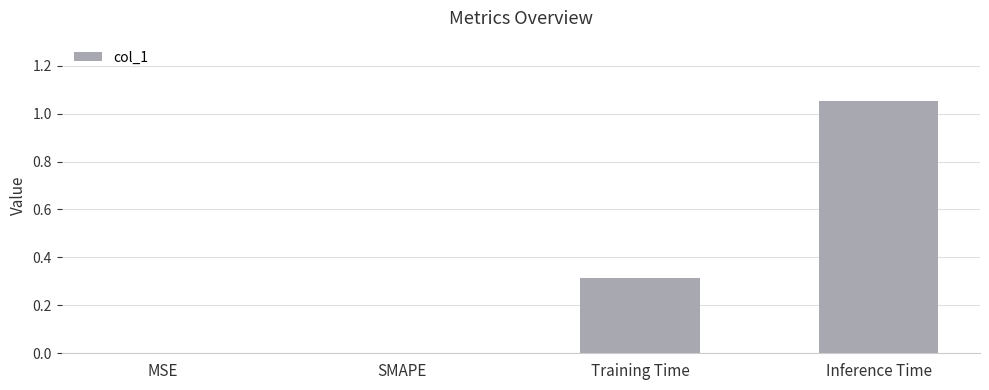

At which category does the chart reach its peak across all series?

Inference Time